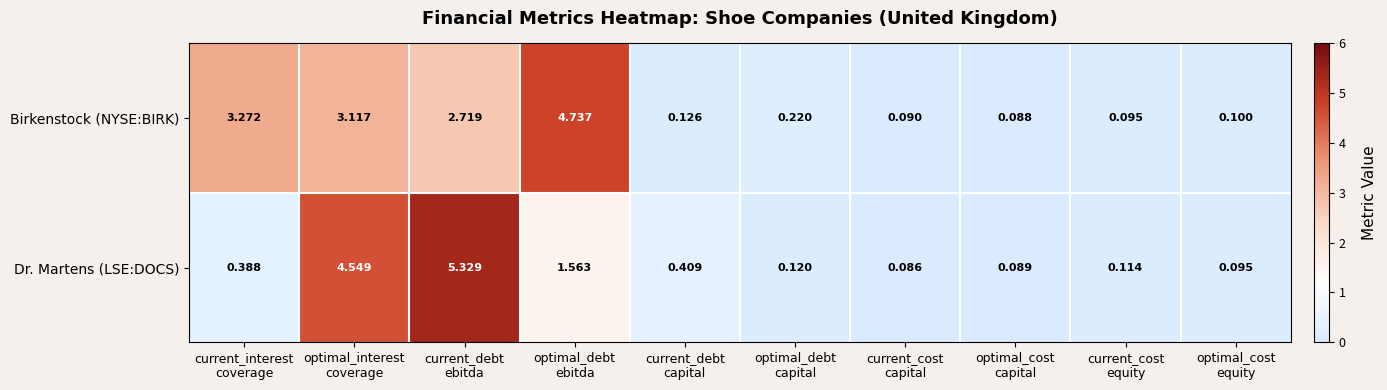

Rank the series by their maximum value, from highest to lowest.

Dr. Martens (LSE:DOCS), Birkenstock (NYSE:BIRK)